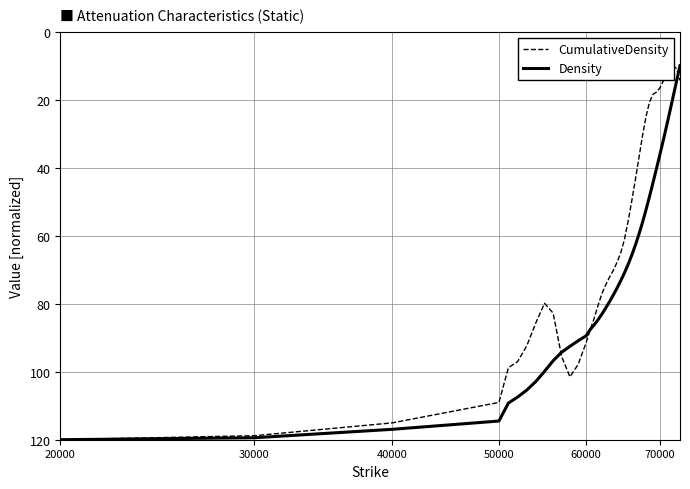

How many lines are shown in the chart?

2